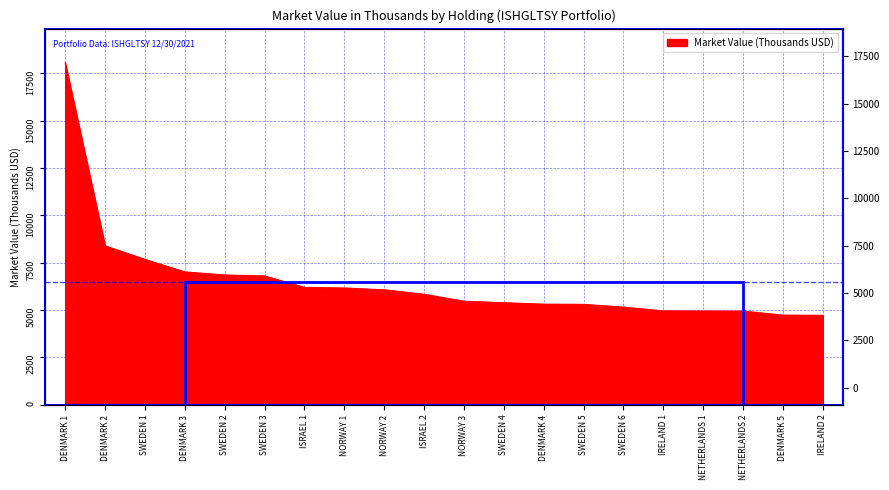

Which has a higher value, DENMARK 5 or IRELAND 2?

DENMARK 5